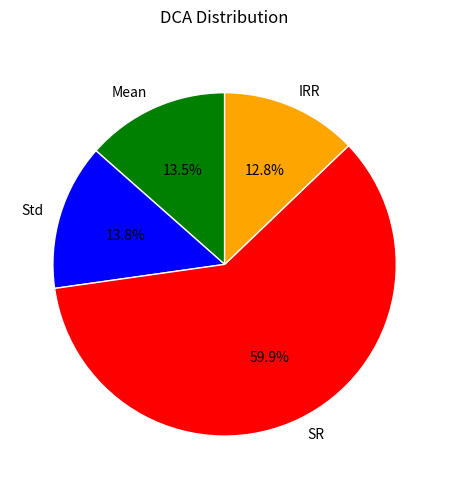

To the nearest percent, what is the average slice percentage?

25%